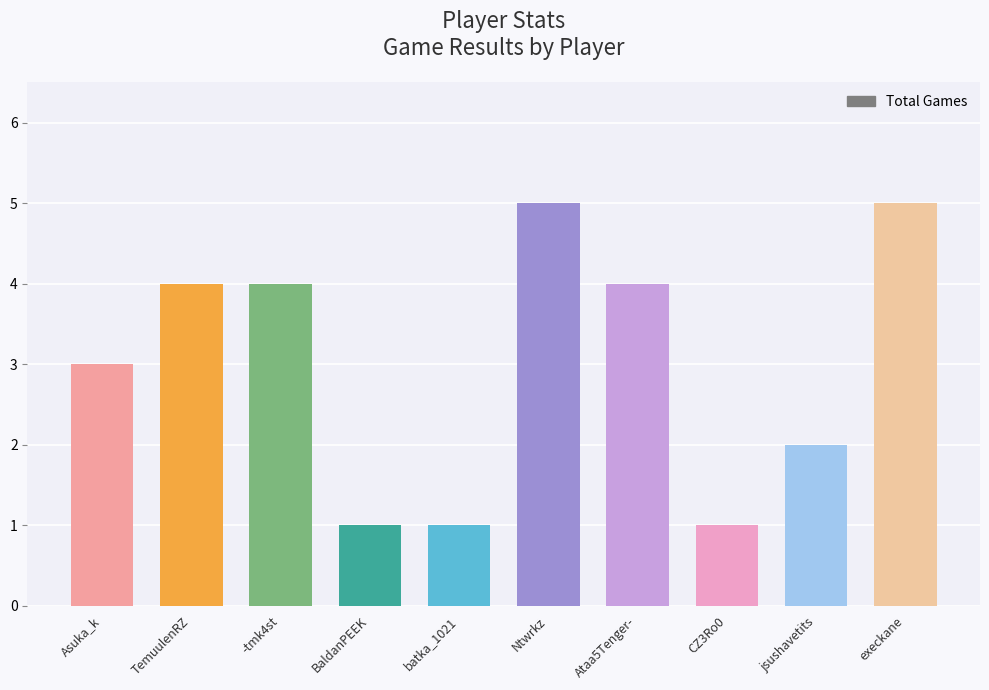

What is the maximum value shown in the chart?

5